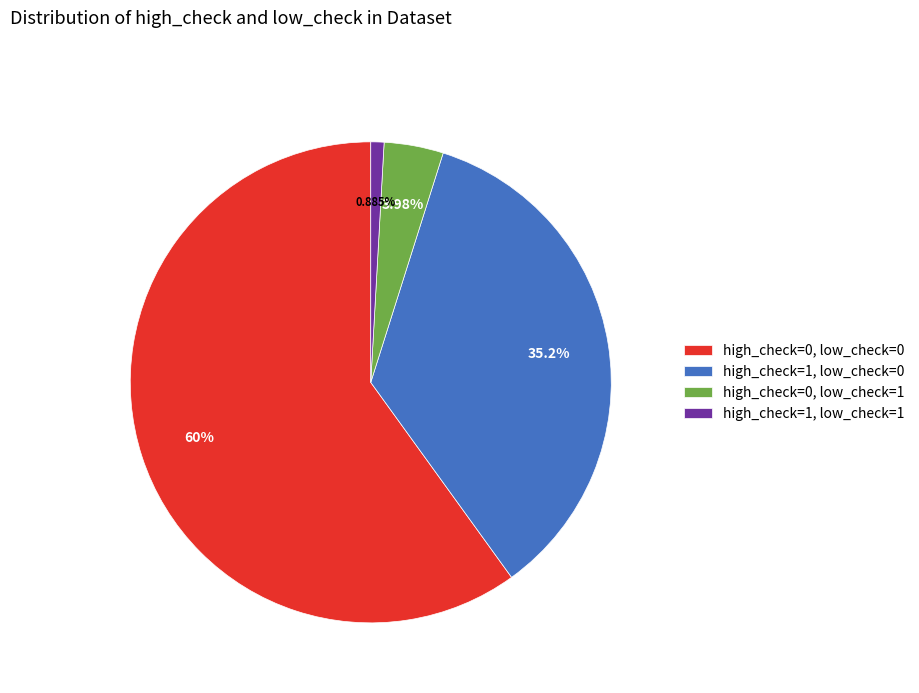

Which has a higher value, high_check=1, low_check=1 or high_check=0, low_check=1?

high_check=0, low_check=1